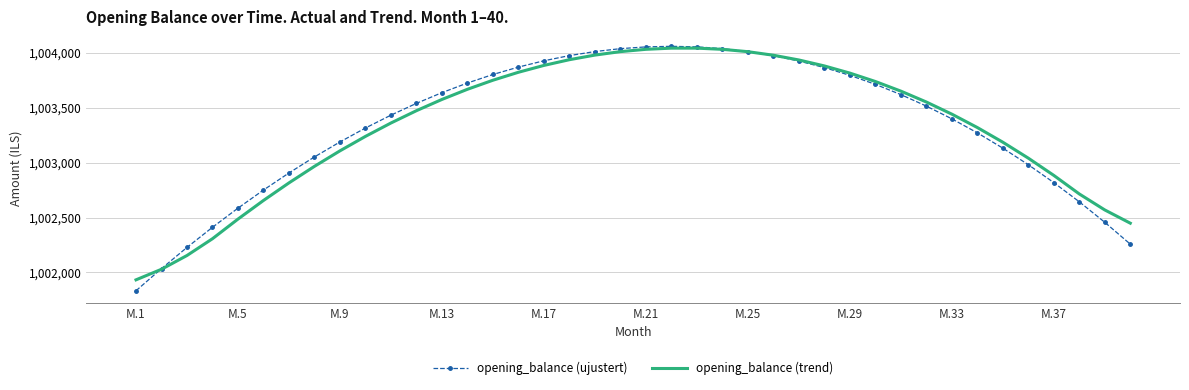

What is the difference between the maximum and minimum values in the opening_balance (trend) series?

2109.7